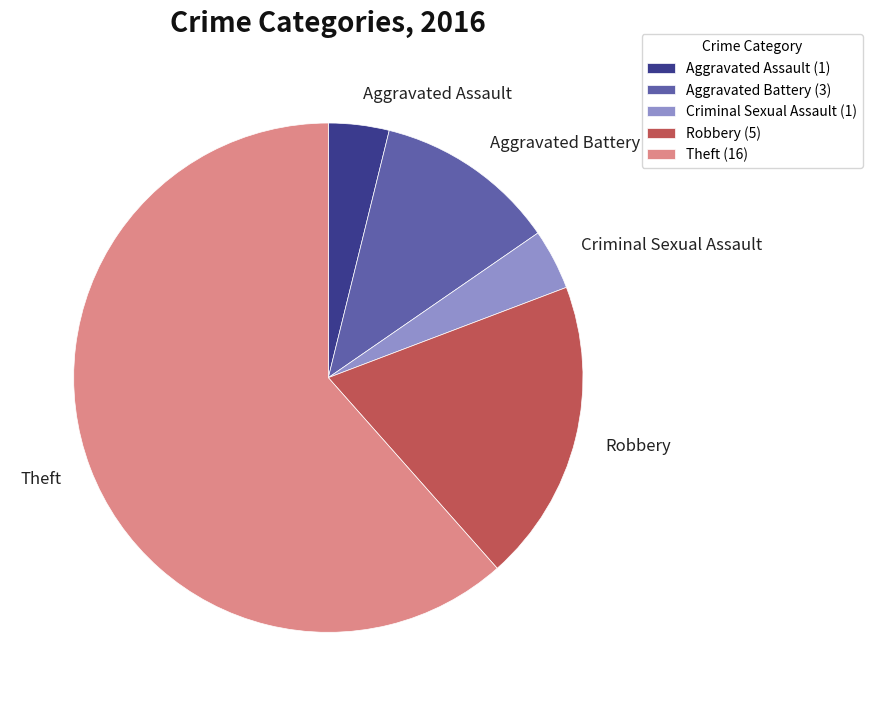

Is the sum of Criminal Sexual Assault and Aggravated Battery greater than half?

No